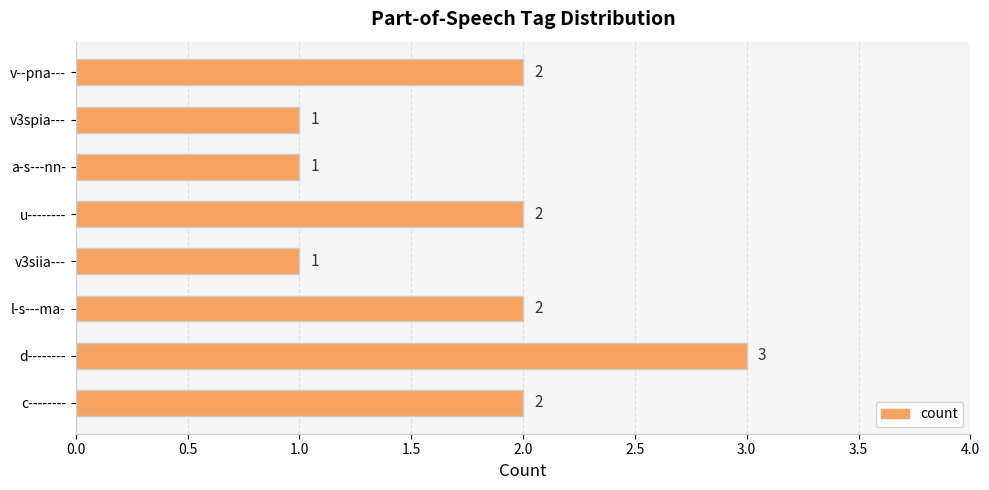

Count the number of data series in this chart.

1